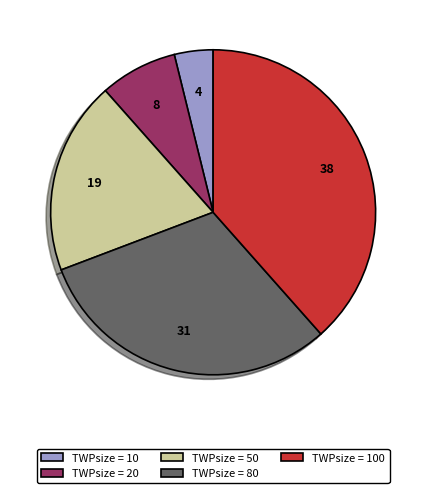

Which slice is the largest?

TWPsize = 100